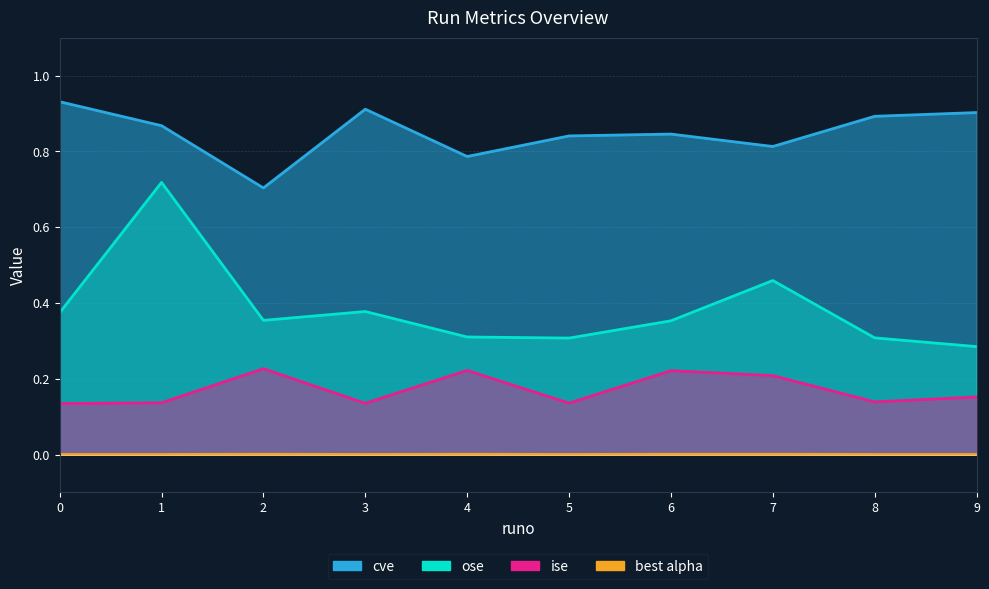

What is the minimum value for cve?

0.7